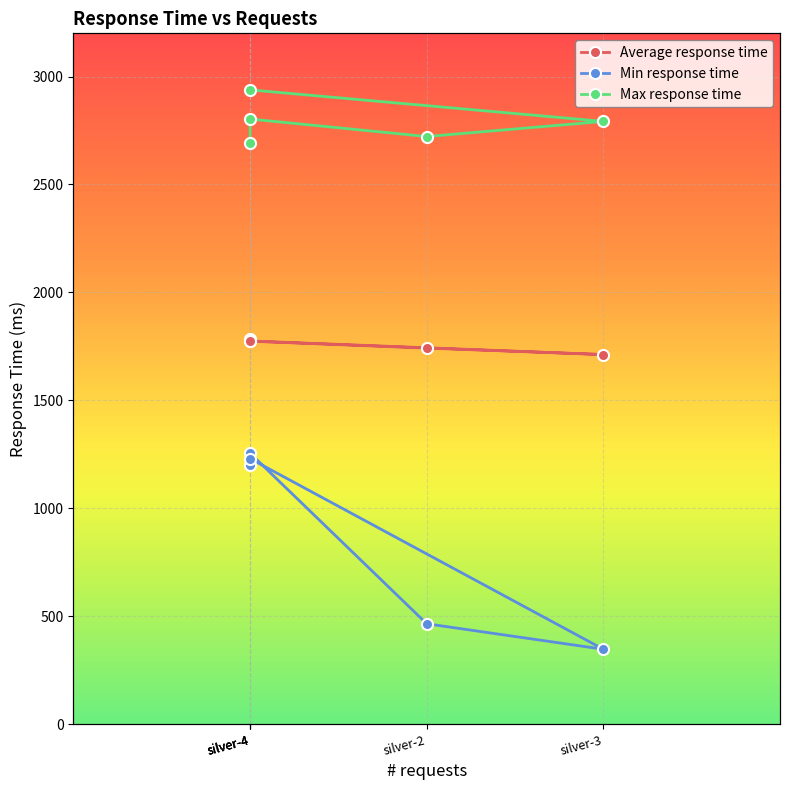

How many values in the Min response time series exceed 1200?

2